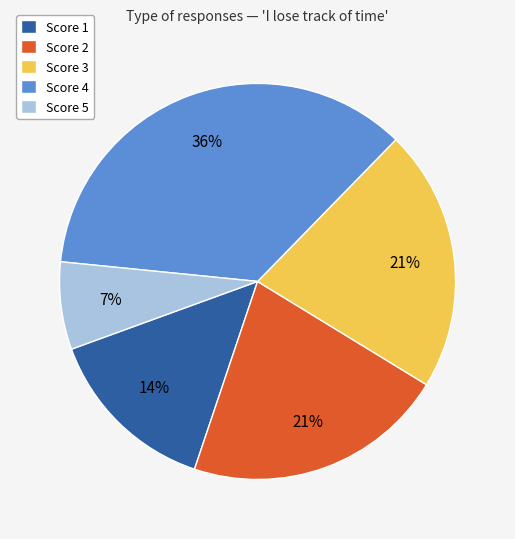

How many segments does this pie chart have?

5